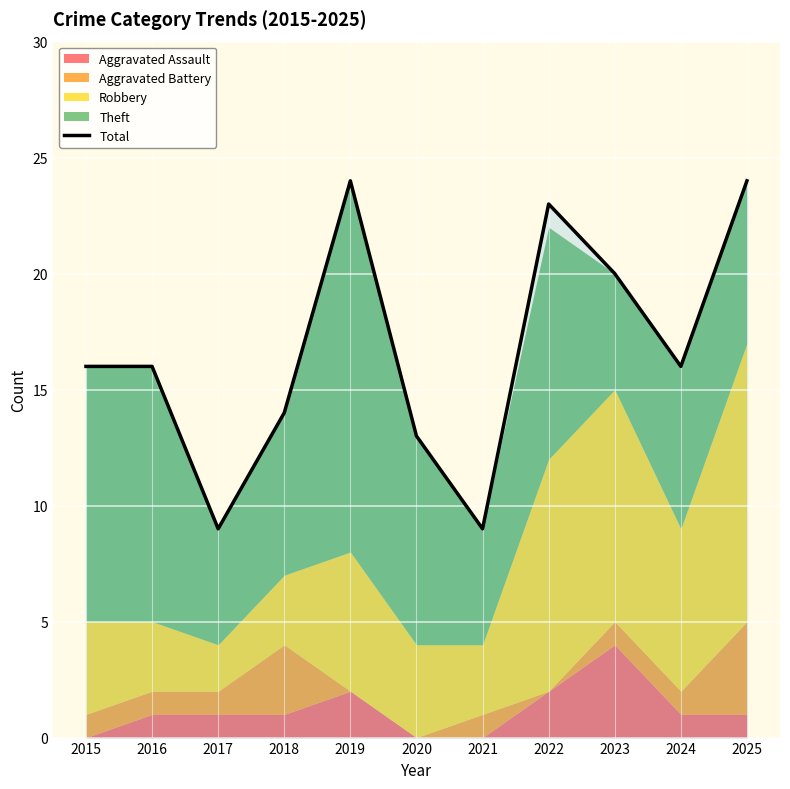

The chart shows a value of 23 at 2022. True or false?

True